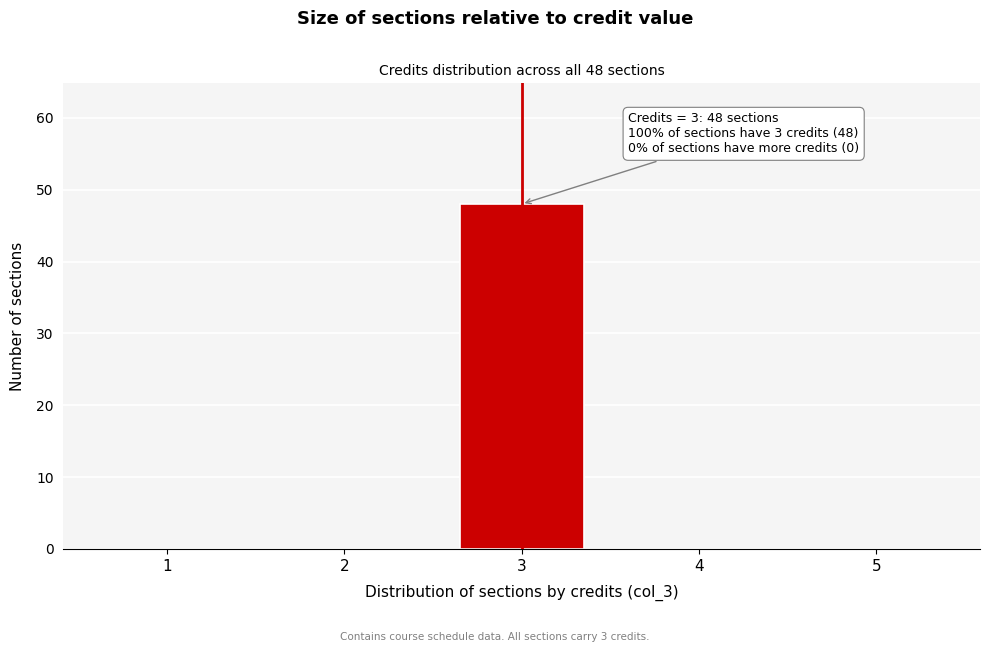

Reading right to left, transcribe all the data shown in this chart.

5=0	4=0	3=48	2=0	1=0